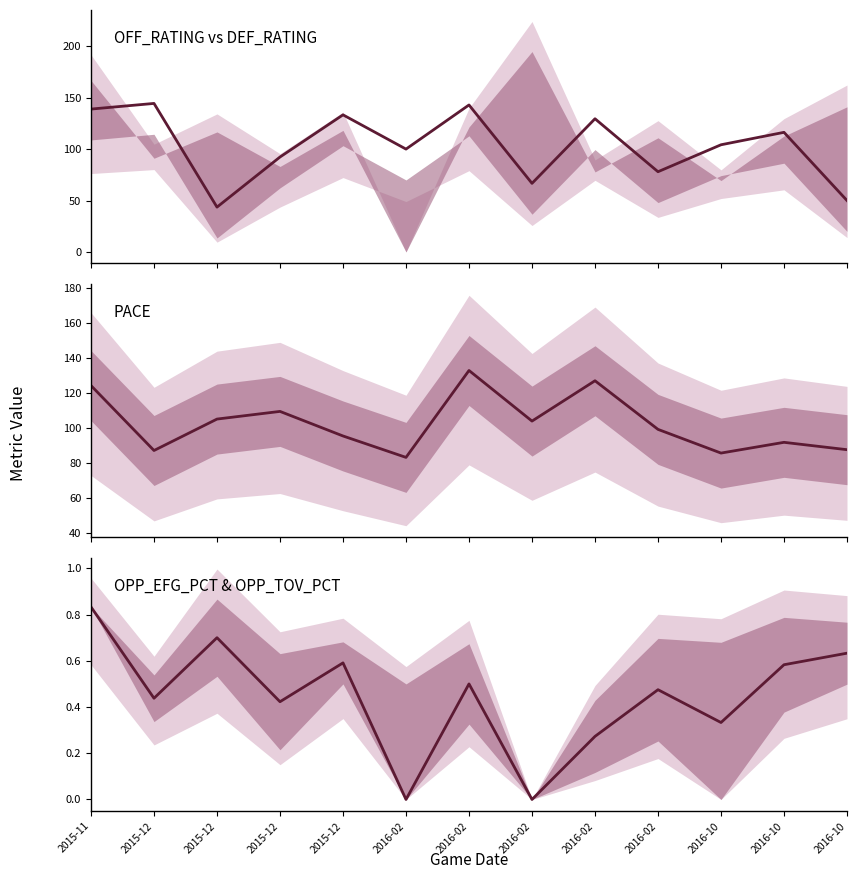

What is the maximum value shown in the chart?

144.4